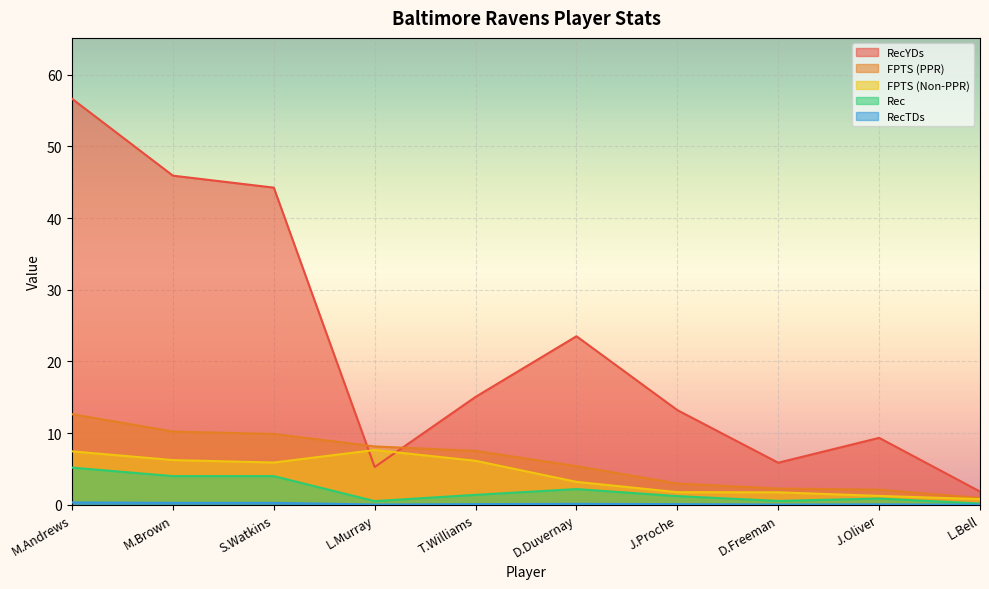

What position from the right is T.Williams?

6